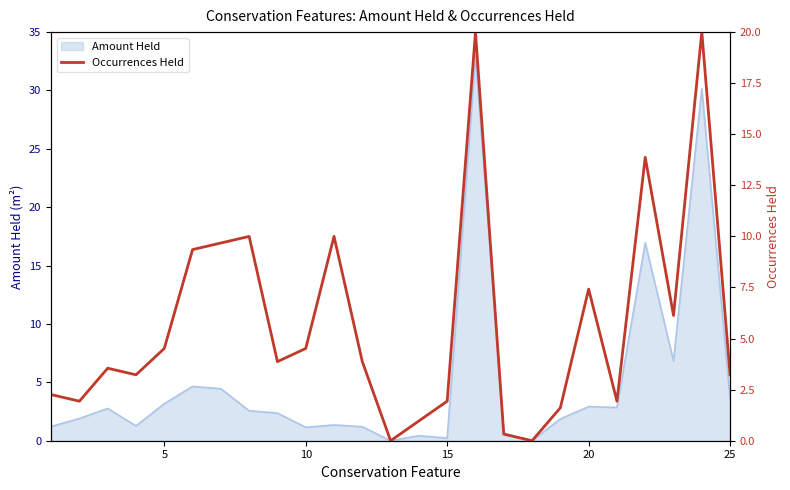

What is the highest value of the Amount Held series?

33.0